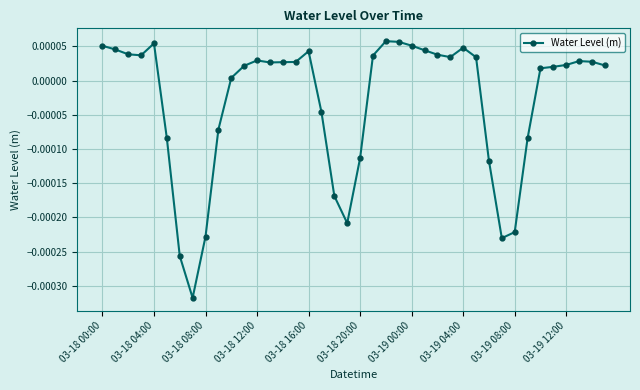

True or false: the data has more than 1 interior local peaks.

True